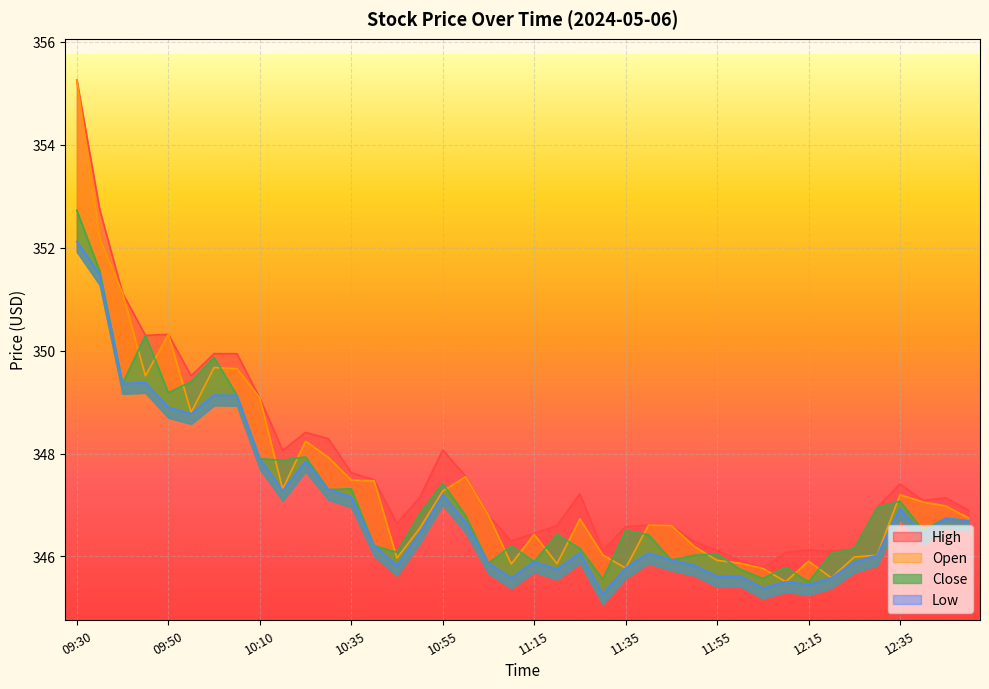

Is the value of High at 10:50 greater than the value of Open at 09:45?

No